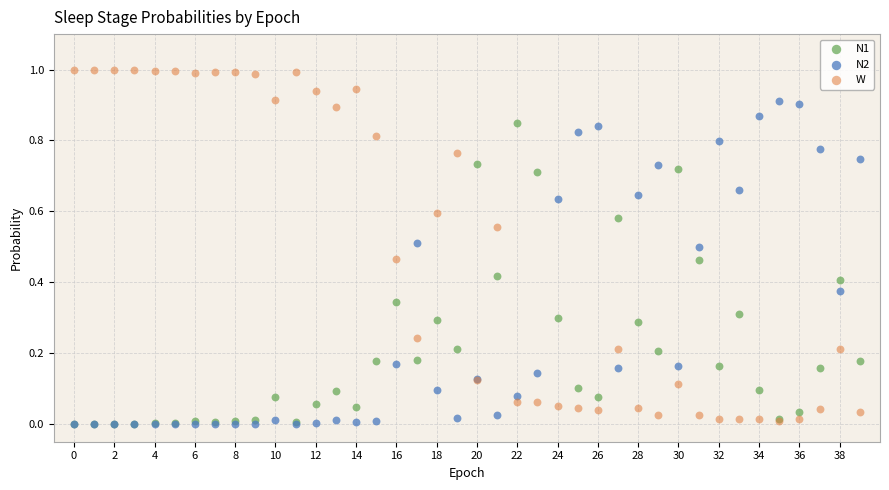

What are all the series names shown in the legend?

N1, N2, W